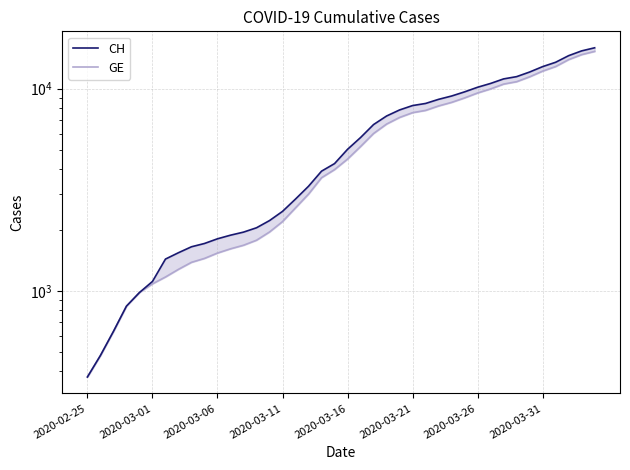

True or false: CH and GE cross at least once.

False